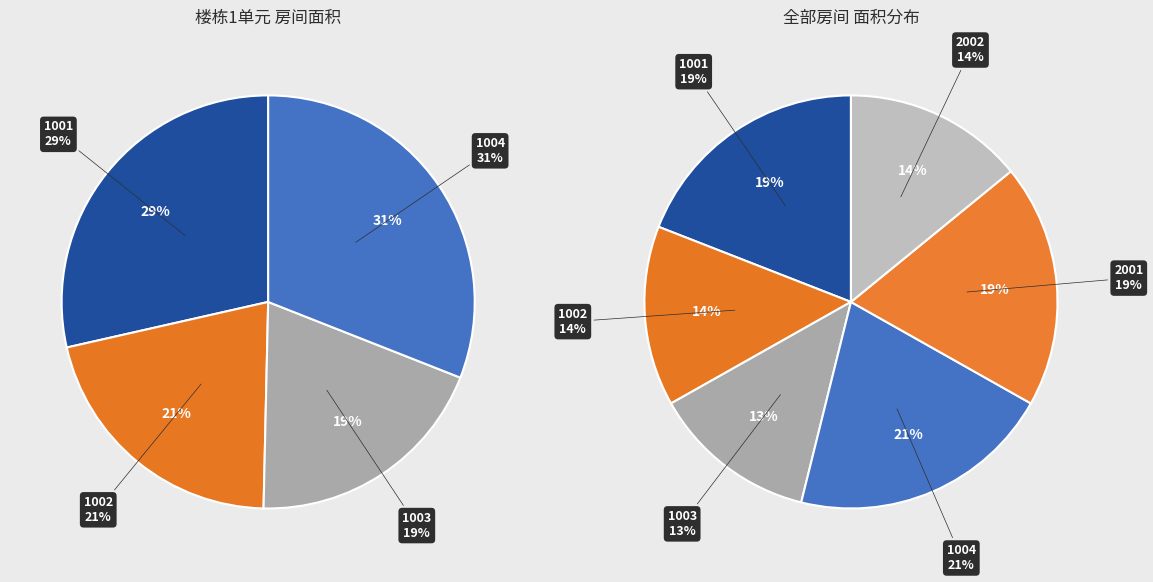

True or false: 1002 accounts for 26% of the total.

False